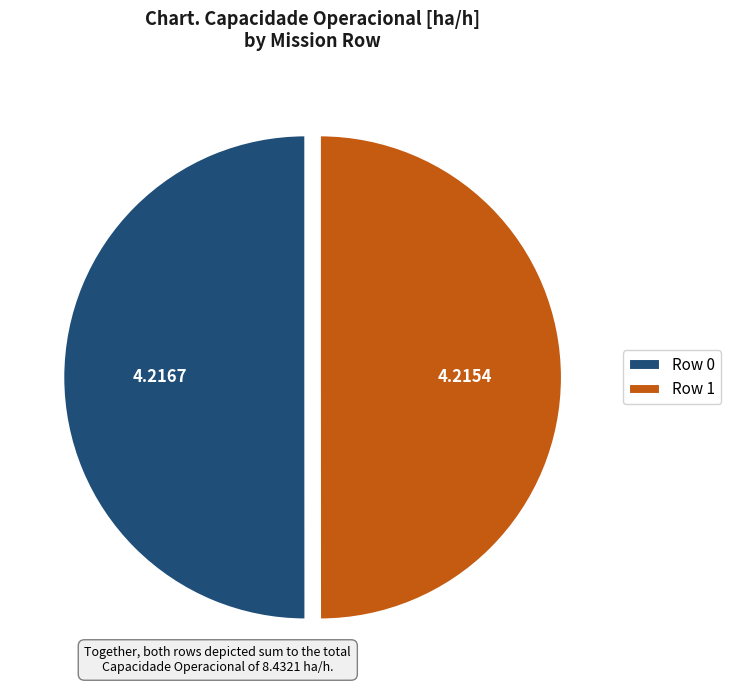

How many slices are in this pie chart?

2